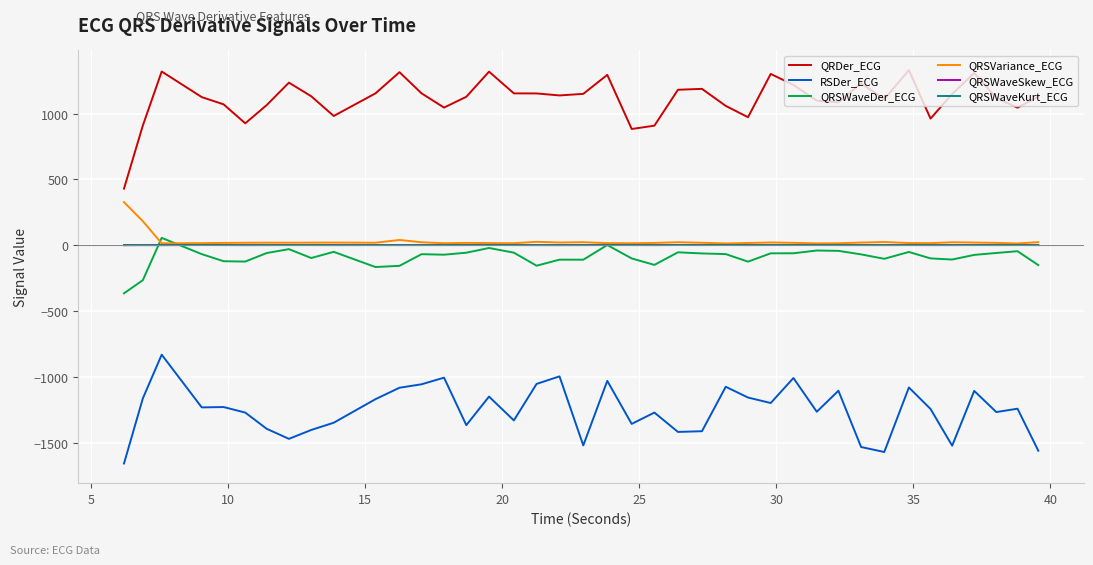

How many values in the QRDer_ECG series exceed 1131?

20